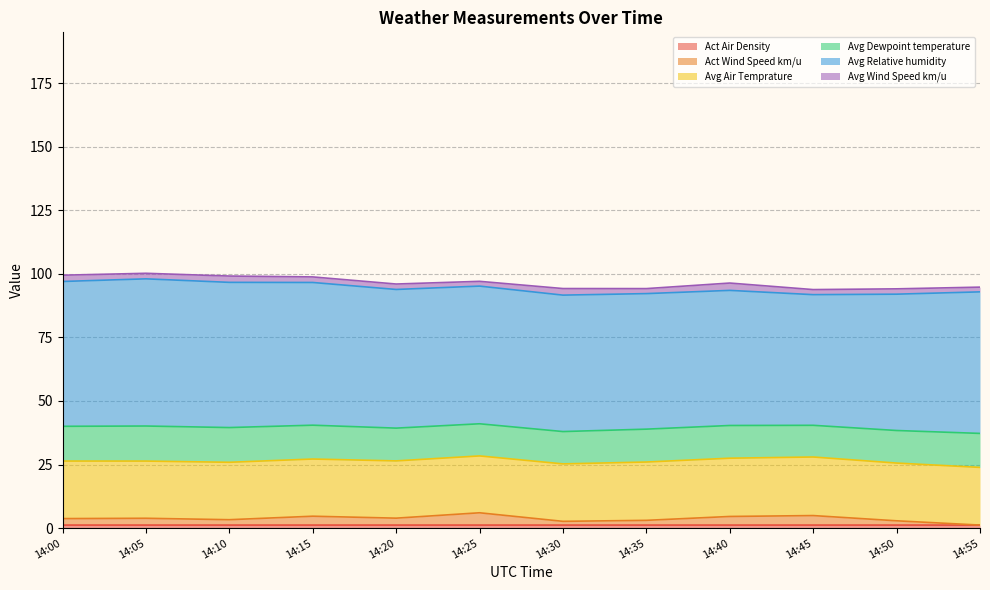

Reading left to right, transcribe all the data shown in this chart.

Act Air Density: 1.2	1.2	1.2	1.2	1.2	1.2	1.2	1.2	1.2	1.2	1.2	1.2
Act Wind Speed km/u: 2.5	2.7	2.1	3.5	2.7	4.8	1.5	1.9	3.4	3.7	1.7	0.0
Avg Air Temprature: 22.6	22.5	22.6	22.5	22.5	22.4	22.6	22.9	22.9	23.0	22.7	22.7
Avg Dewpoint temperature: 13.7	13.8	13.7	13.3	12.9	12.6	12.7	12.9	12.9	12.5	12.8	13.4
Avg Relative humidity: 57.0	57.9	57.1	56.1	54.5	54.2	53.7	53.3	53.1	51.4	53.6	55.7
Avg Wind Speed km/u: 2.5	2.2	2.5	2.2	2.1	1.9	2.6	2.0	2.9	2.0	2.1	1.9